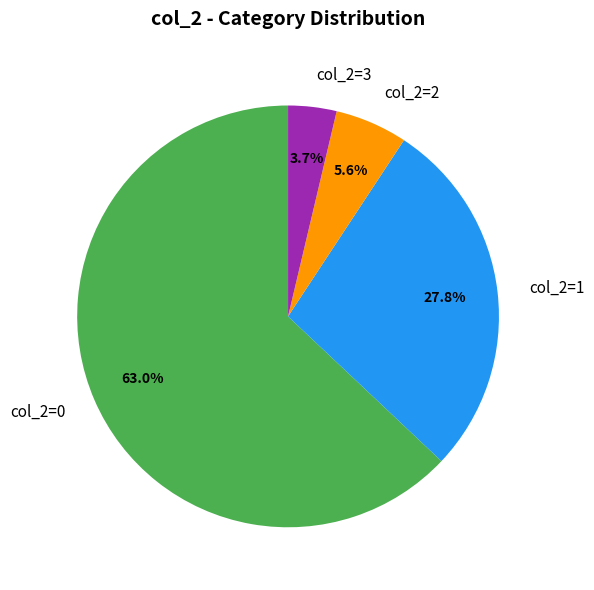

Which category has the smallest portion of the pie?

col_2=3